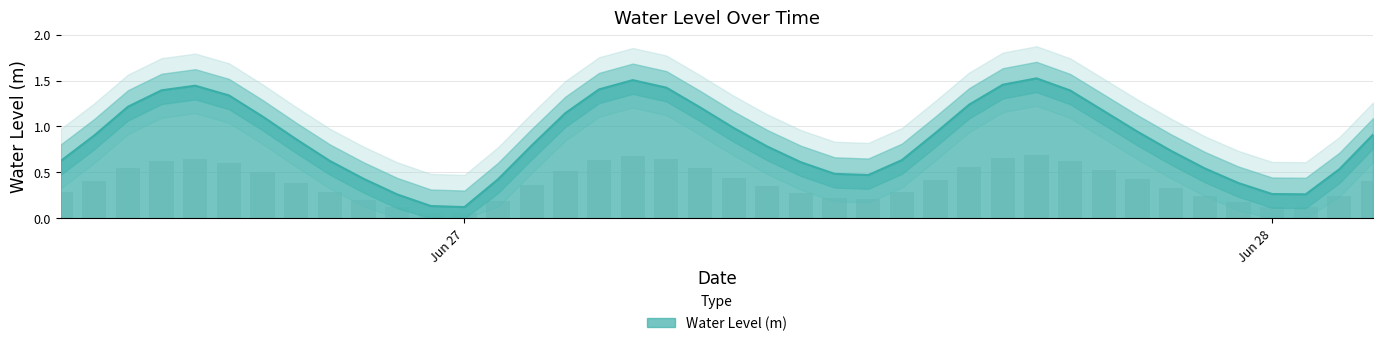

How many bars are there in total?

40